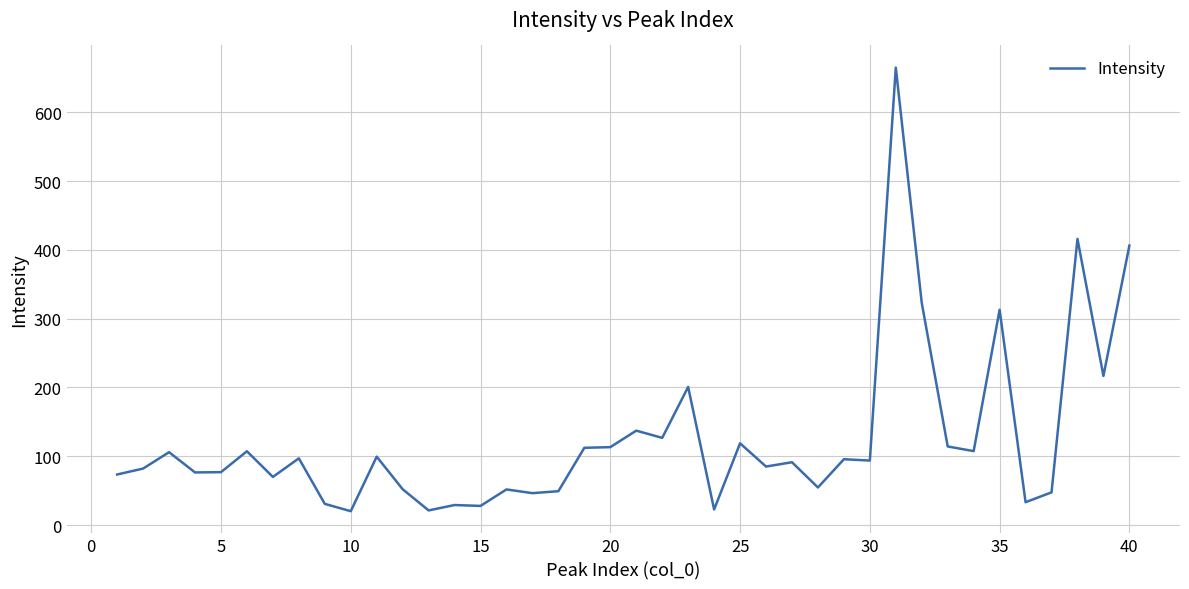

What is the greatest value displayed?

665.2